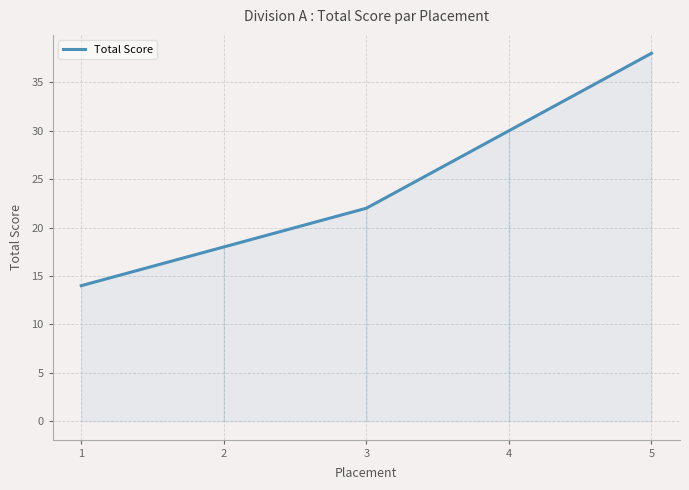

Rank the categories by value from highest to lowest.

5, 4, 3, 2, 1